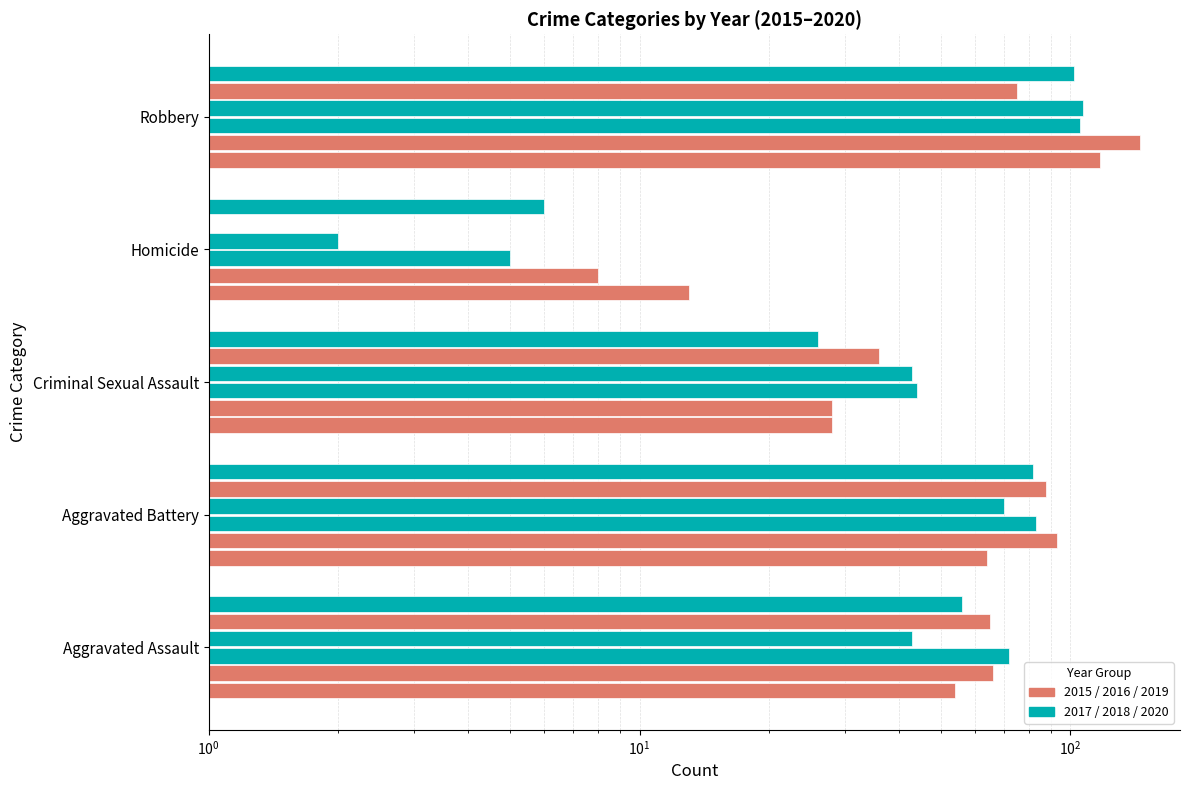

How many categories are shown in the chart?

5